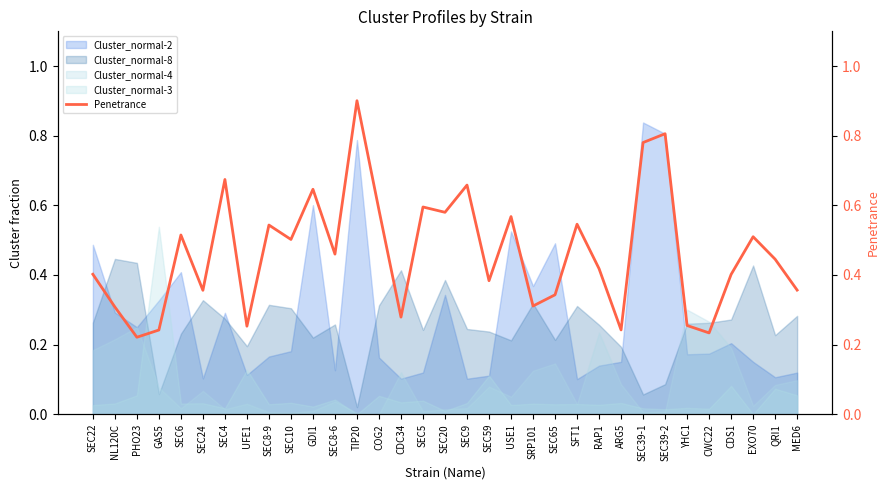

How many values are between 0 and 1?

33